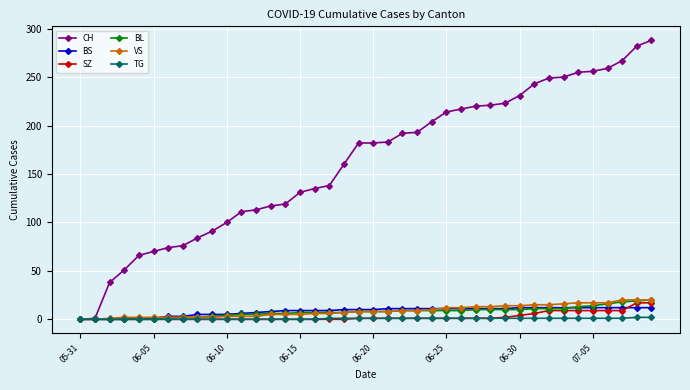

Which series has the largest total across all categories?

CH